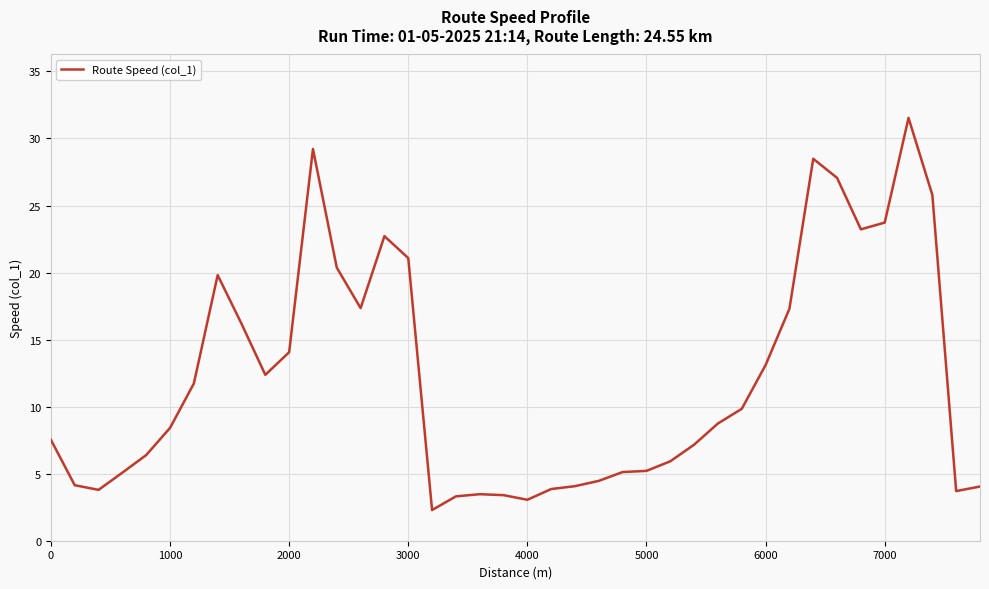

What is the greatest value displayed?

31.5